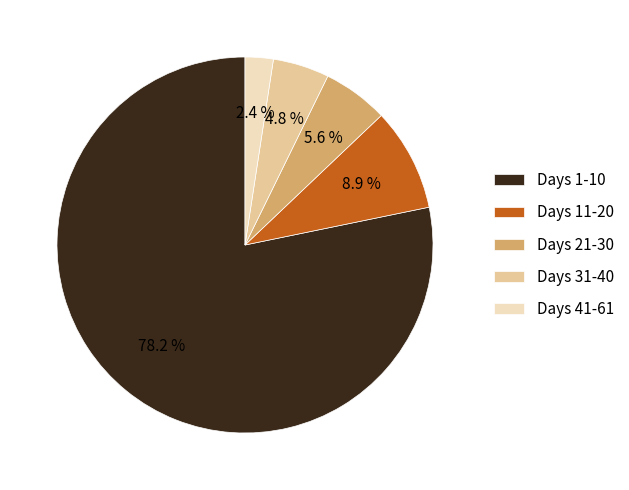

Does any single category account for the majority?

Yes